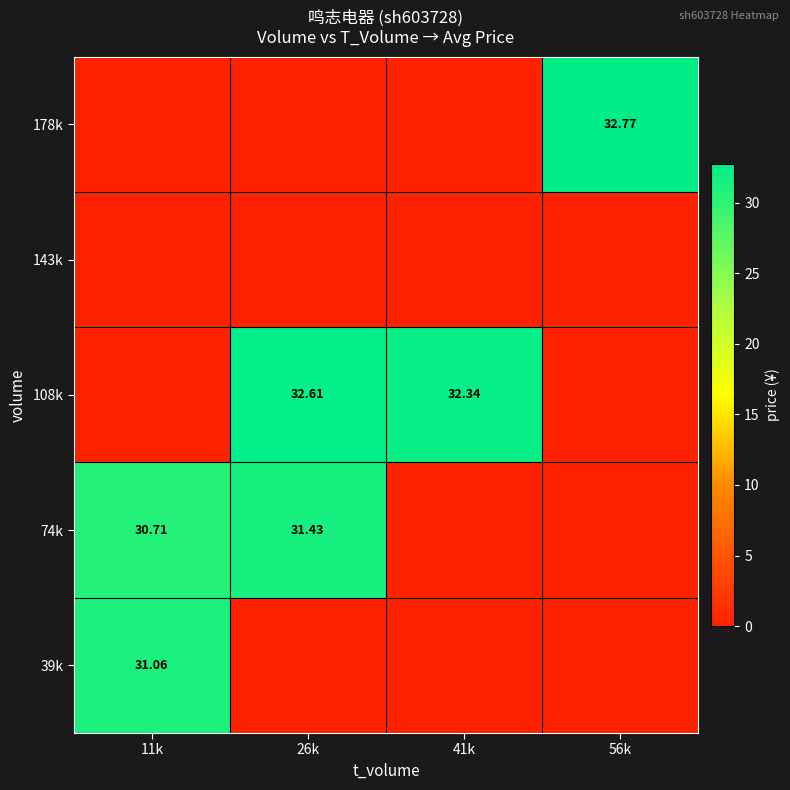

What is the maximum value shown in the chart?

32.8